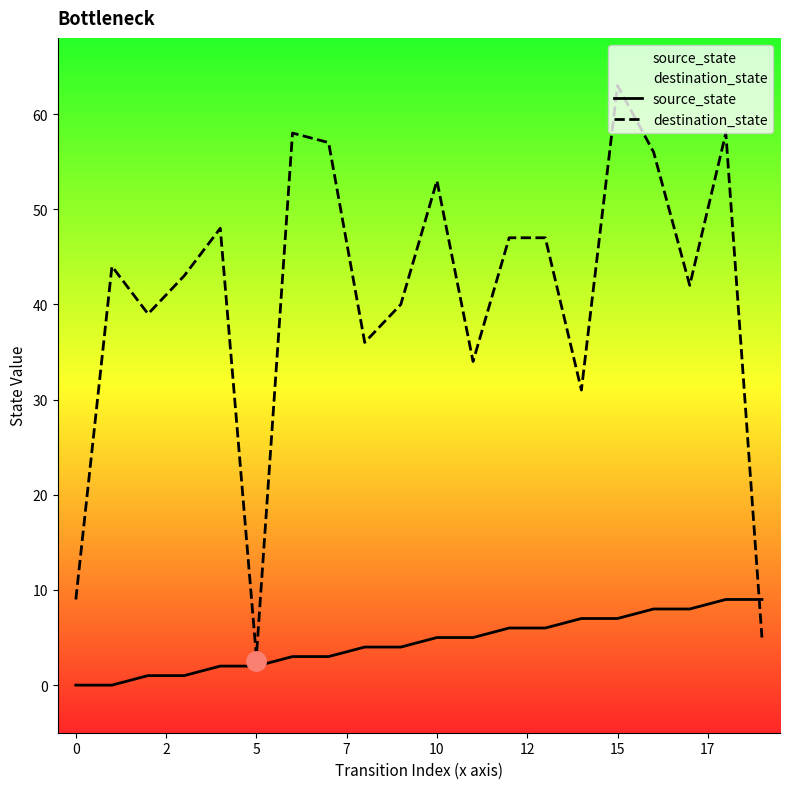

What is the difference between the maximum and minimum values in the source_state series?

9